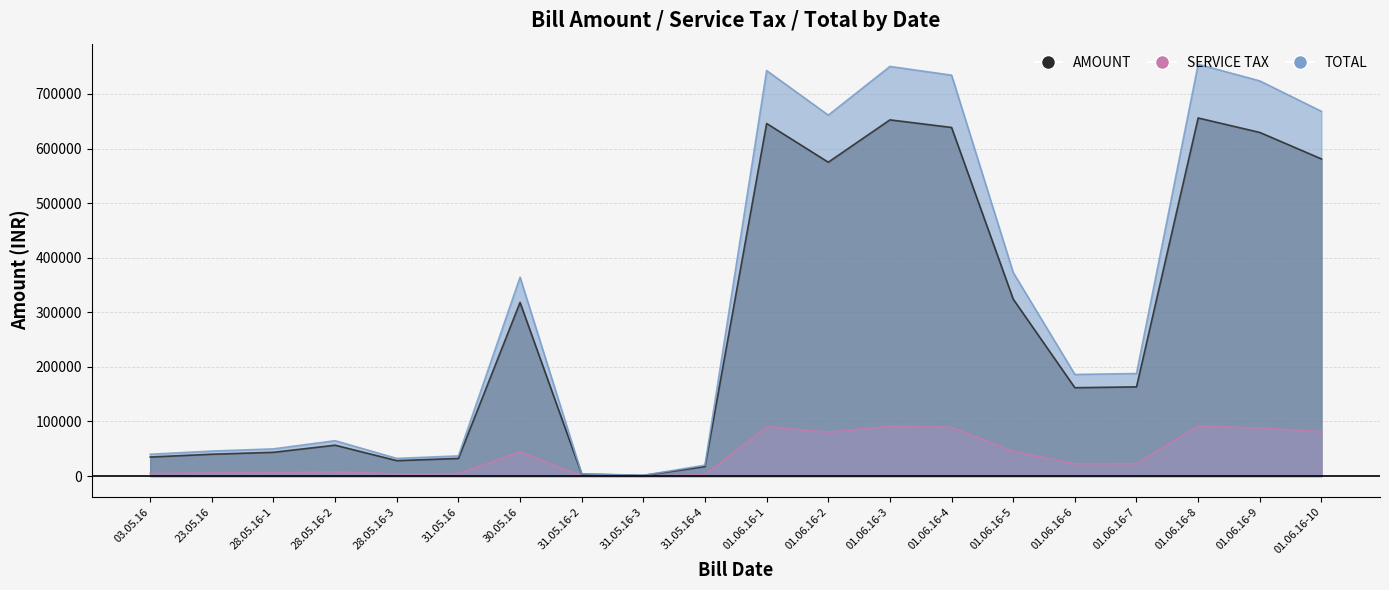

Rank the categories by SERVICE TAX value from highest to lowest.

01.06.16-8, 01.06.16-3, 01.06.16-1, 01.06.16-4, 01.06.16-9, 01.06.16-10, 01.06.16-2, 01.06.16-5, 30.05.16, 01.06.16-7, 01.06.16-6, 28.05.16-2, 28.05.16-1, 23.05.16, 03.05.16, 31.05.16, 28.05.16-3, 31.05.16-4, 31.05.16-2, 31.05.16-3